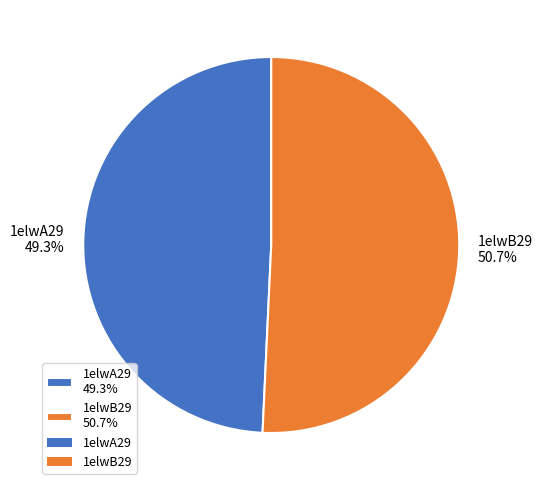

To the nearest percent, what percentage of the pie is 1elwA29?

49%